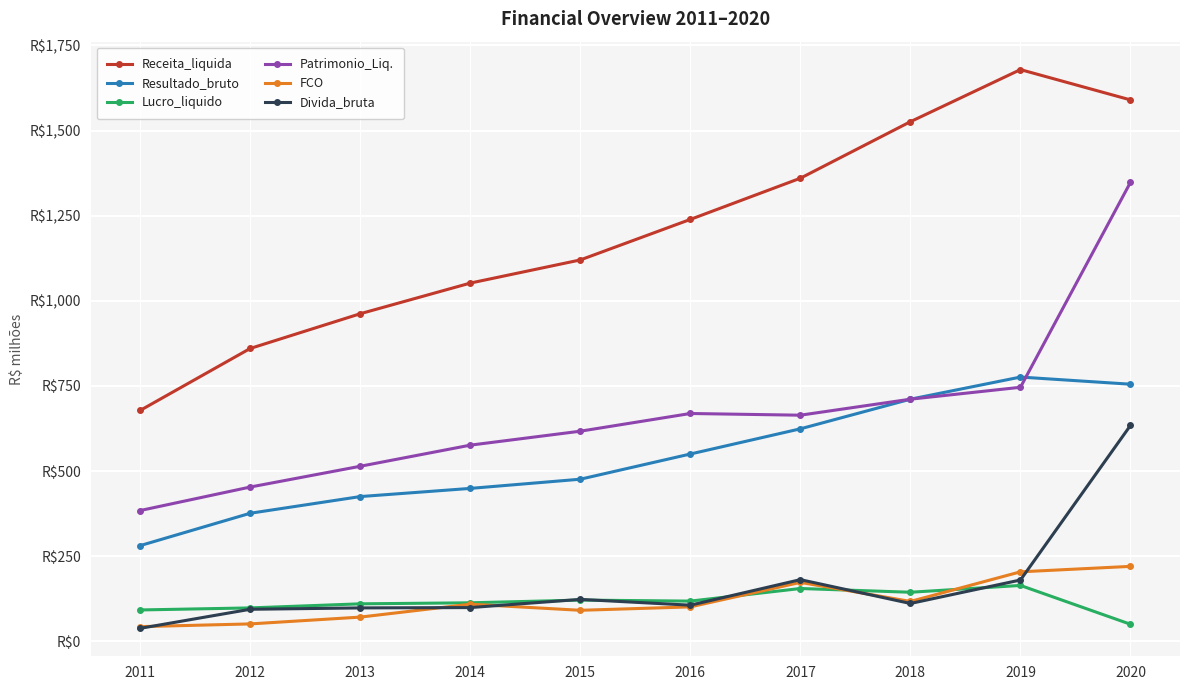

Which series changed the most between 2013 and 2019?

Receita_liquida